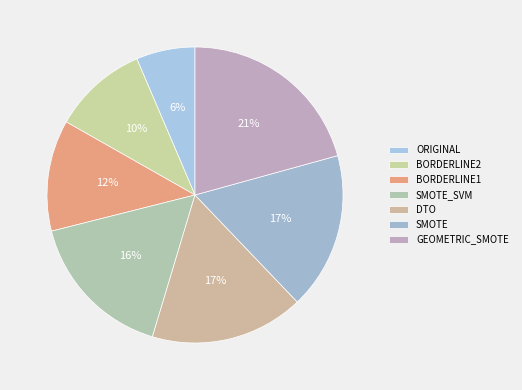

To the nearest percent, what portion does DTO represent?

17%